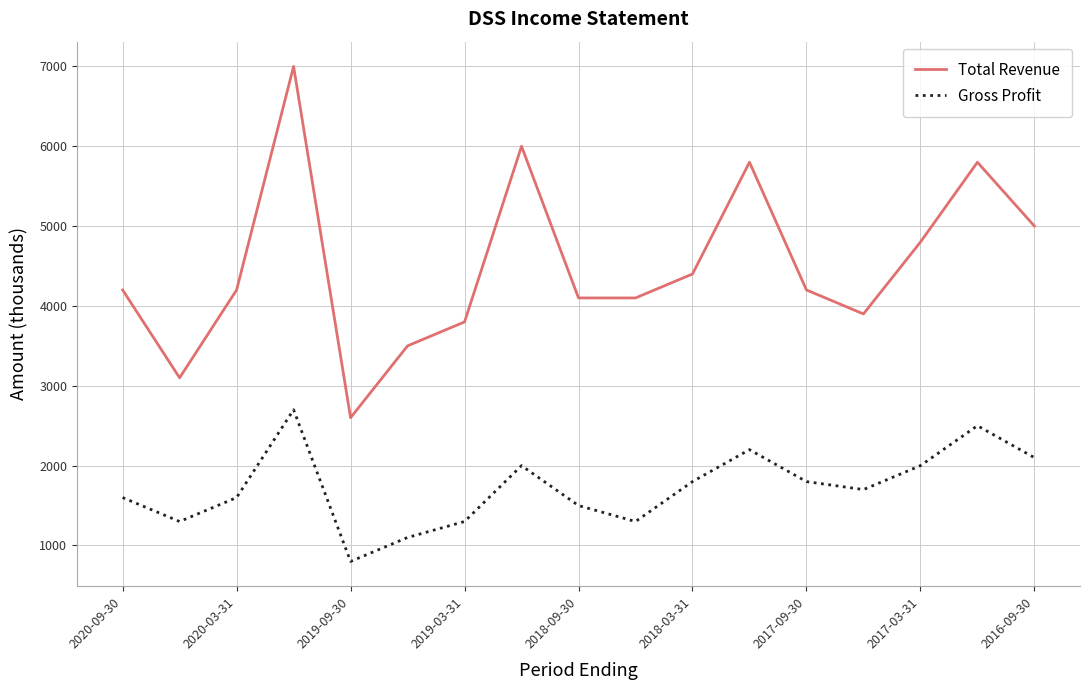

What is the highest value of the Total Revenue series?

7000